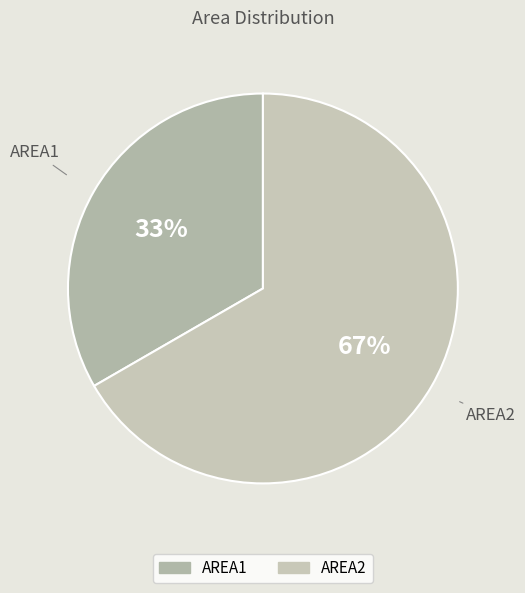

What is the majority slice?

AREA2